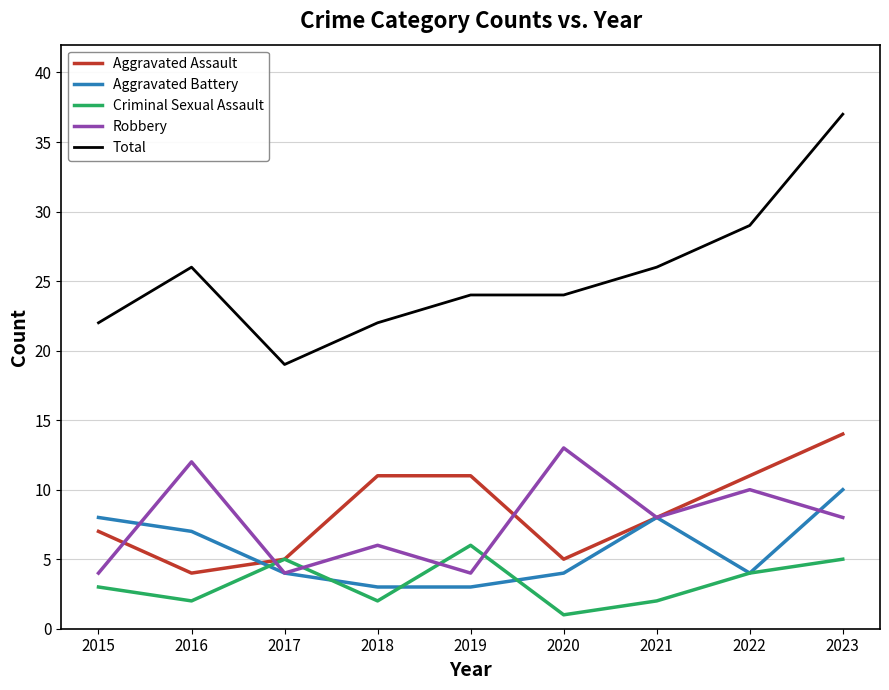

What is the total value across all series at 2023?

74